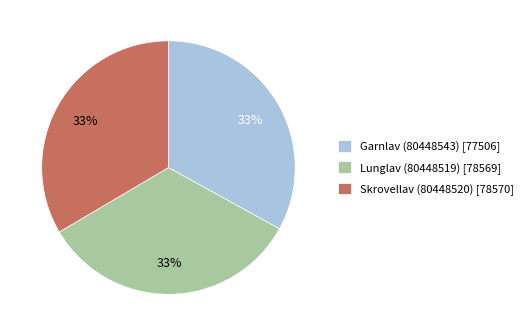

To the nearest percent, what is the average slice percentage?

33%